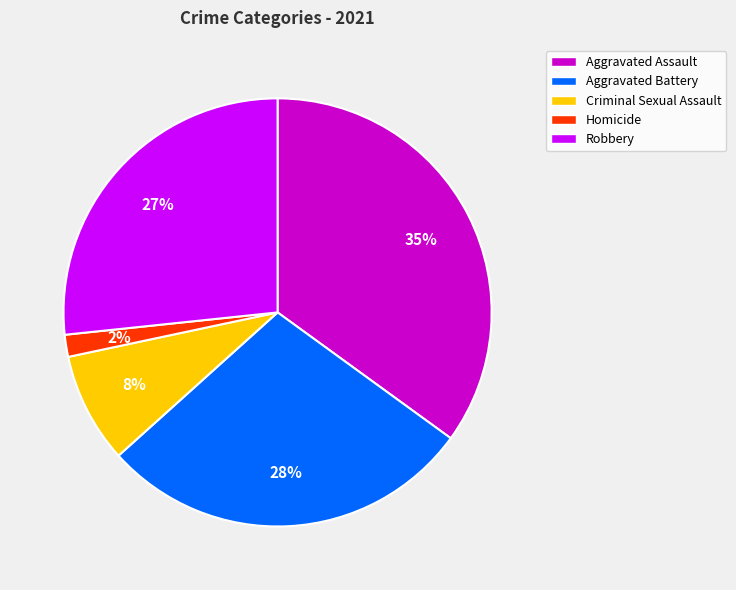

Is there a majority slice in this chart?

No